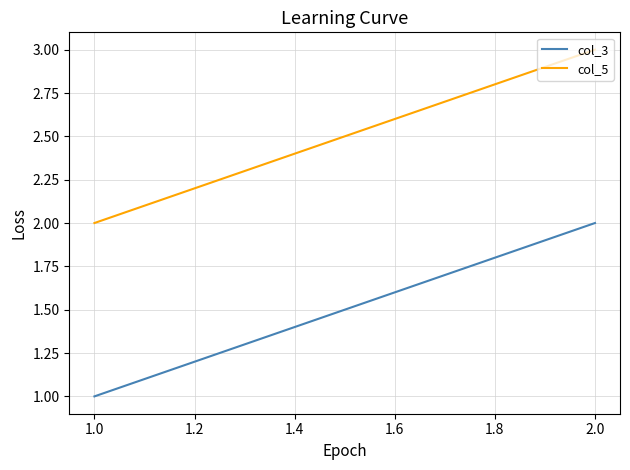

What are all the series names shown in the legend?

col_3, col_5